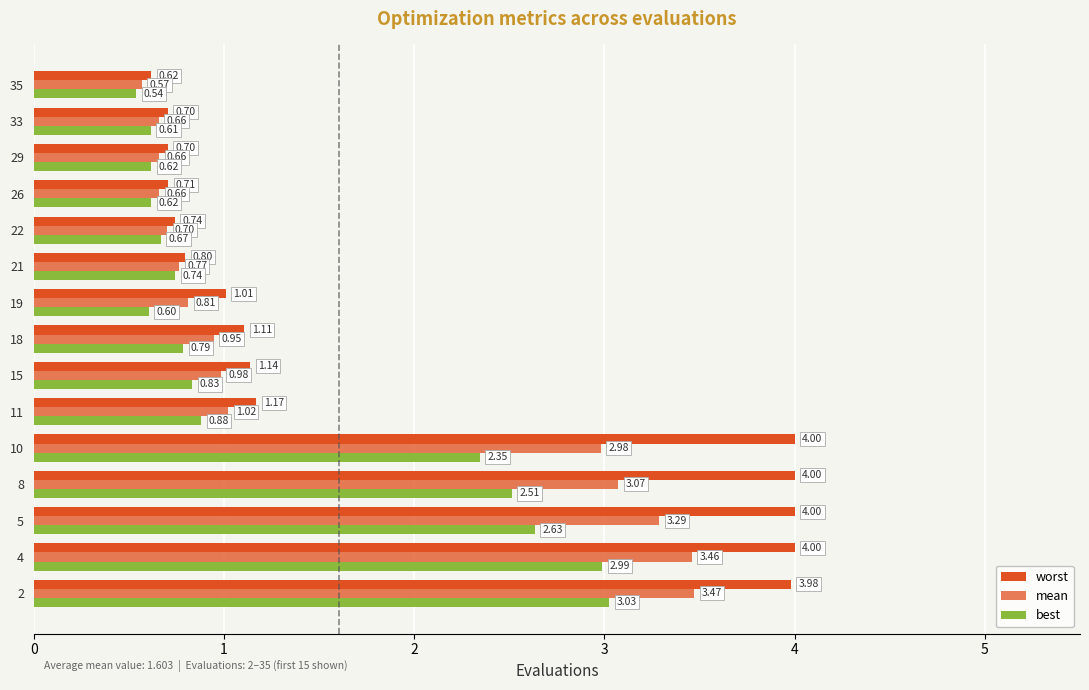

How many data points in worst are above 1?

9